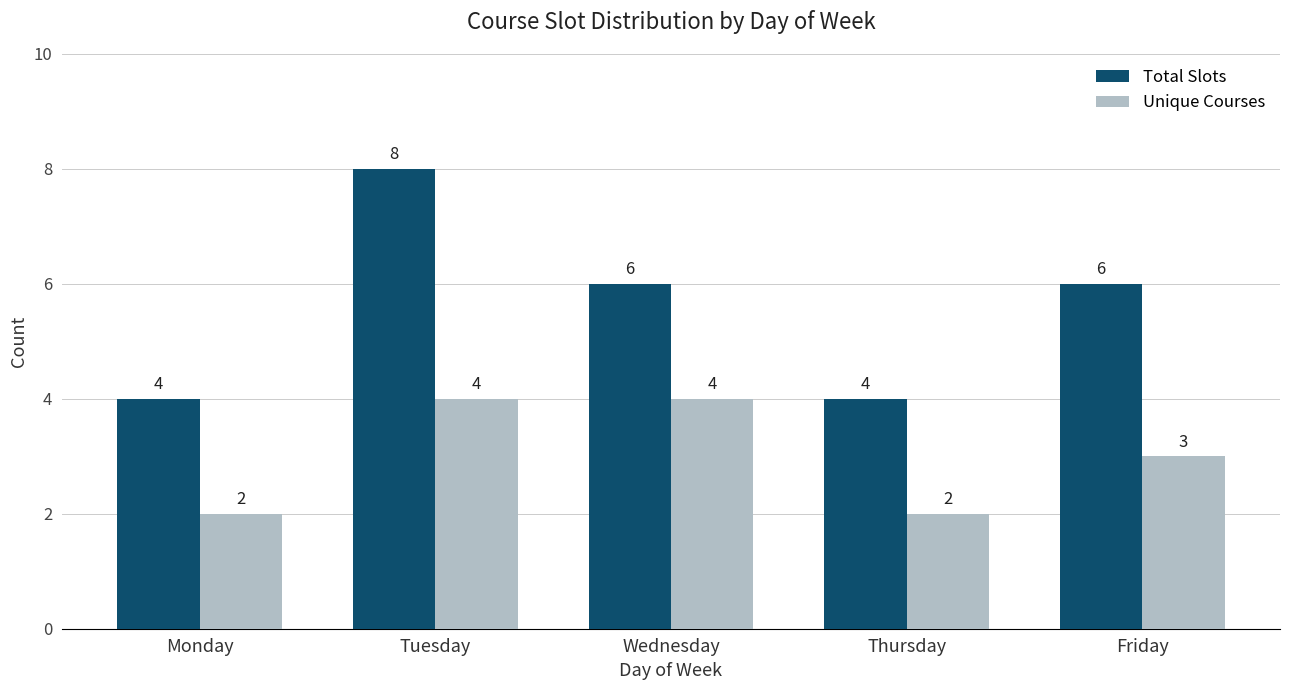

How many bars are there in total?

10